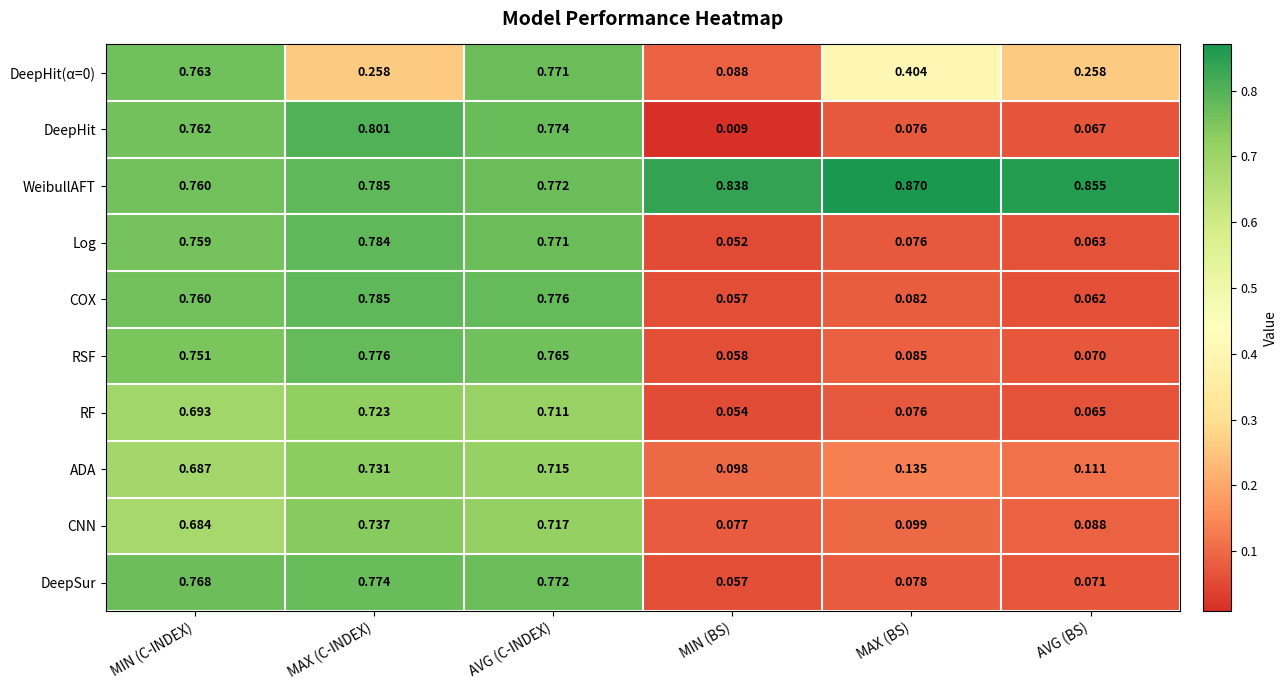

Which label corresponds to the smallest value in the chart?

MIN (BS)